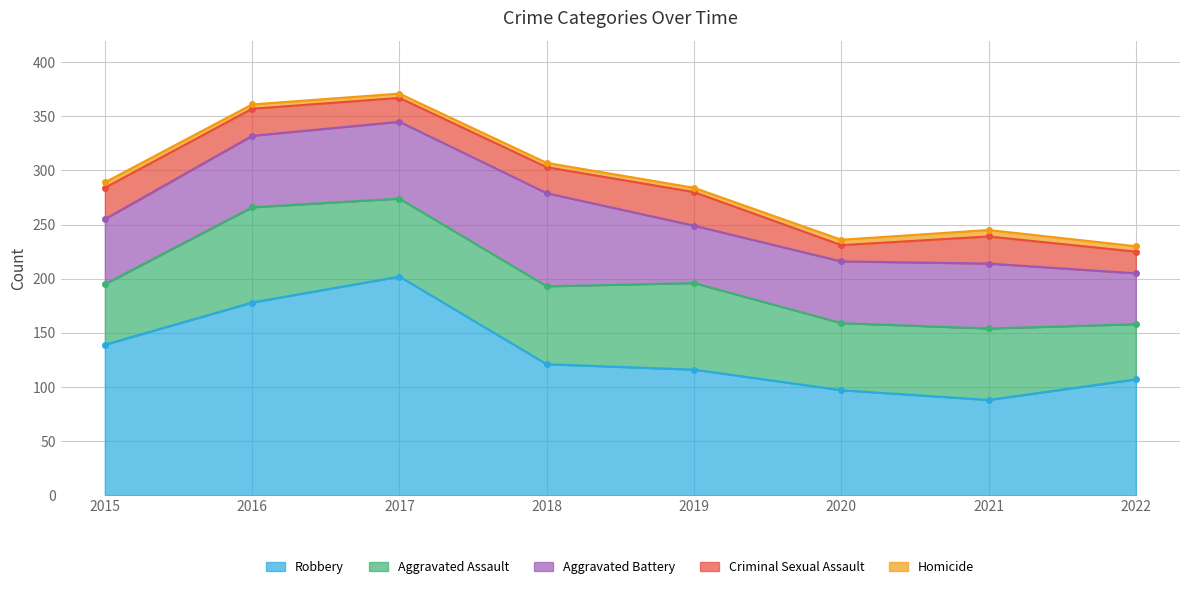

Reading right to left, extract all data points from this chart.

Aggravated Assault: 51	66	62	80	72	72	88	56
Aggravated Battery: 47	60	57	53	86	71	66	60
Criminal Sexual Assault: 20	25	15	31	24	22	25	29
Robbery: 107	88	97	116	121	202	178	139
Homicide: 5	6	5	4	4	4	4	5